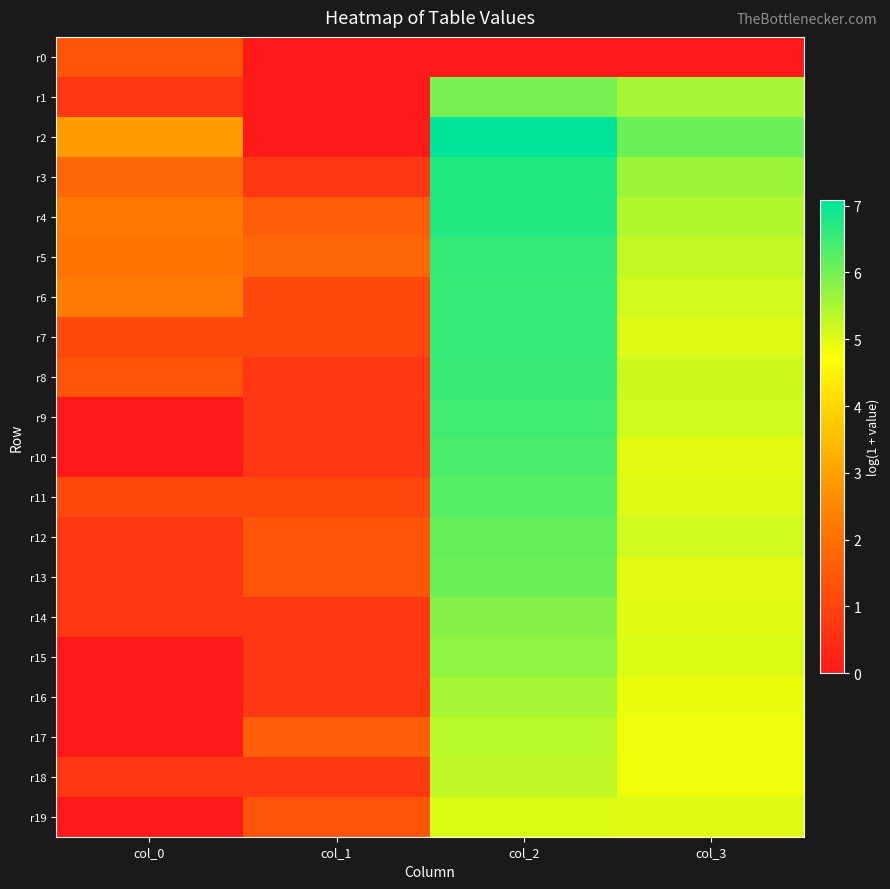

At which category is the sum across all series the highest?

col_2